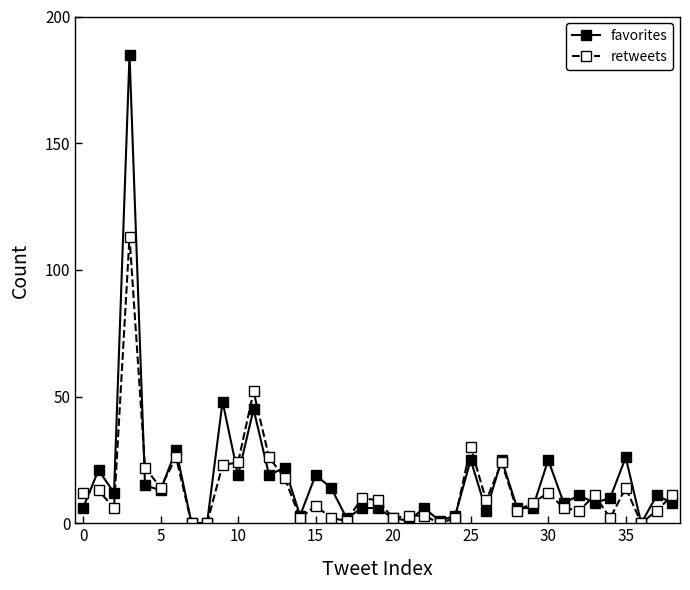

True or false: favorites has more than 1 interior local peaks.

True